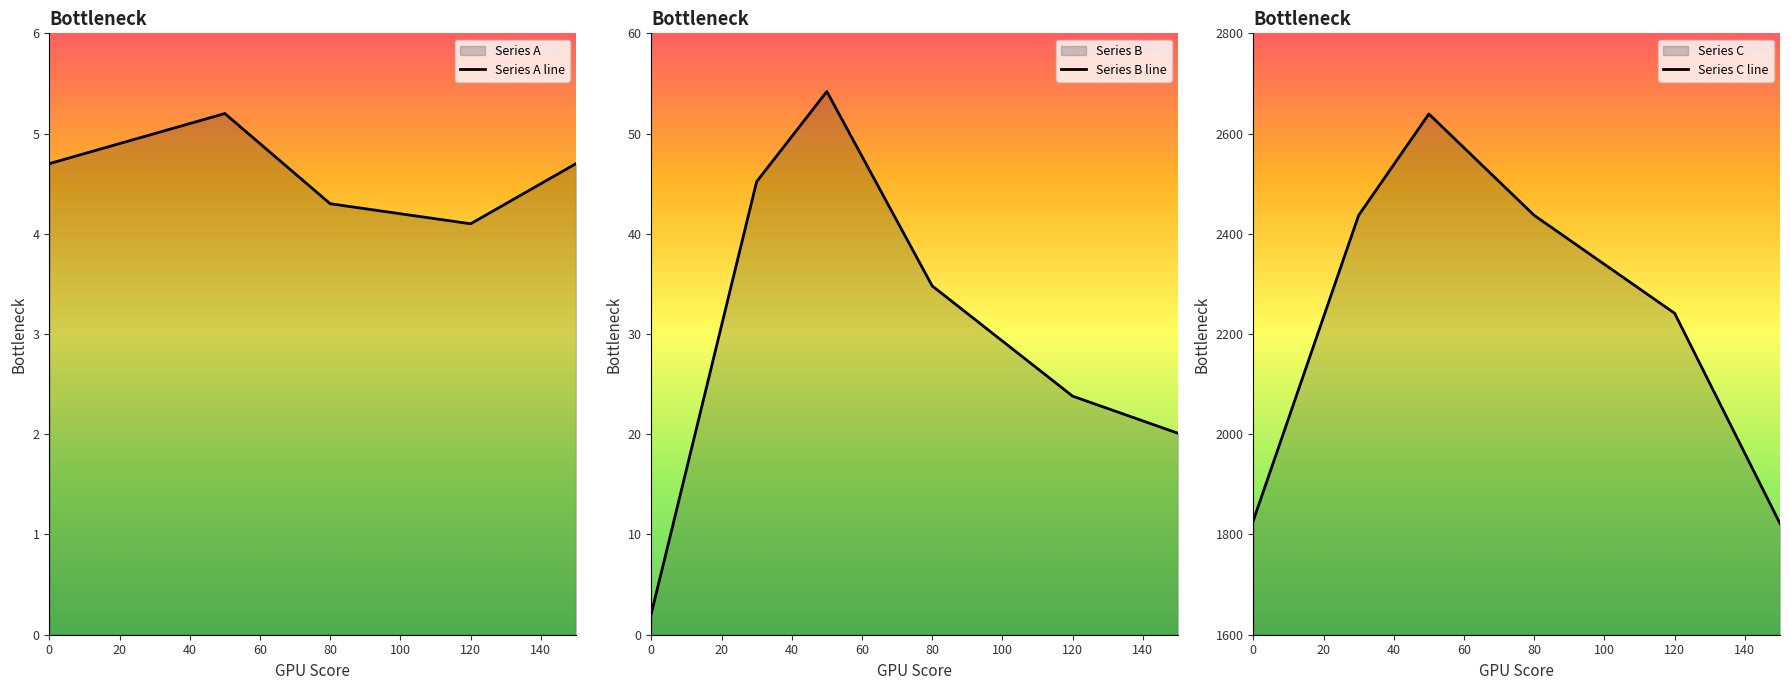

What is the highest value of the Series A line series?

5.2